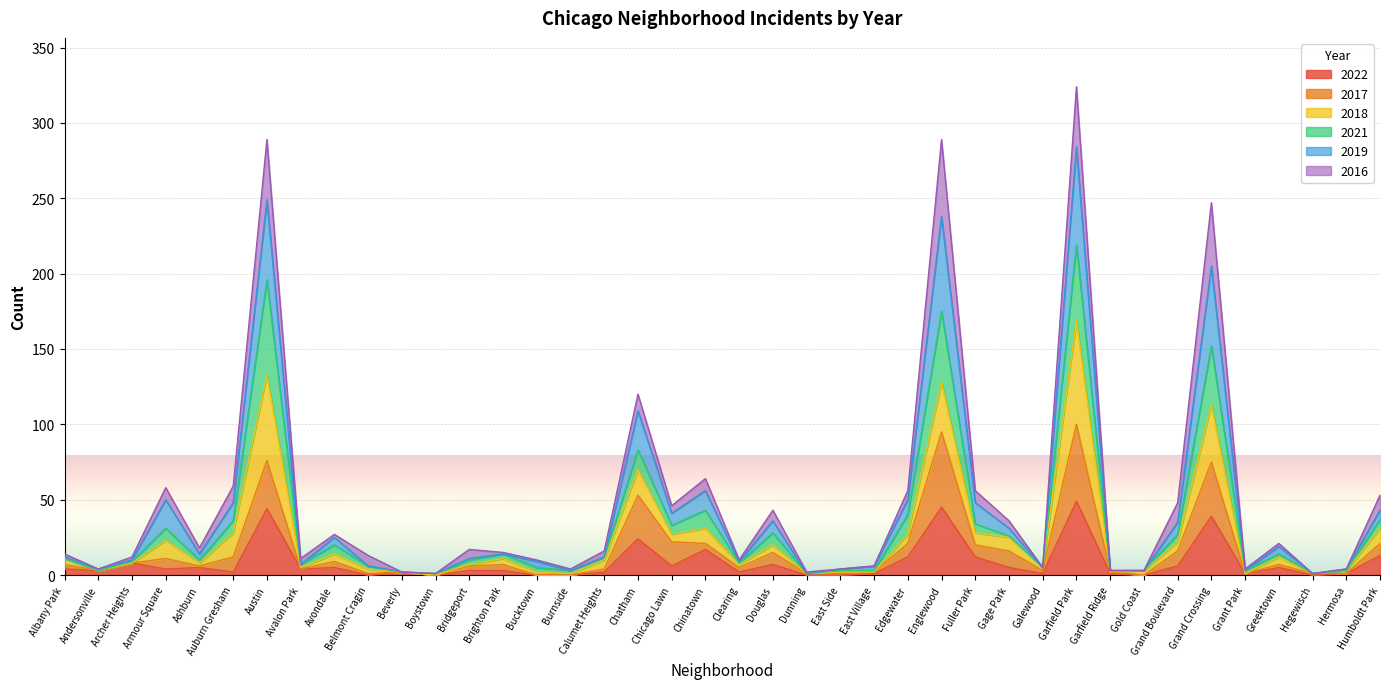

What is the value of the 2017 point at the 1st from the left?

7